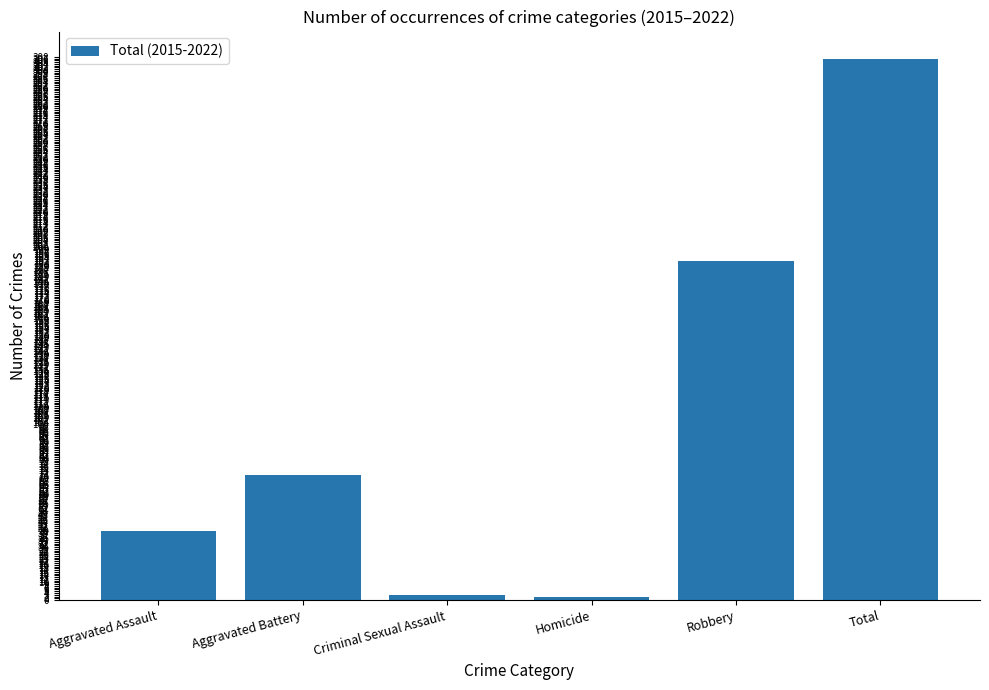

Where is the data nearest to the value 154?

Robbery